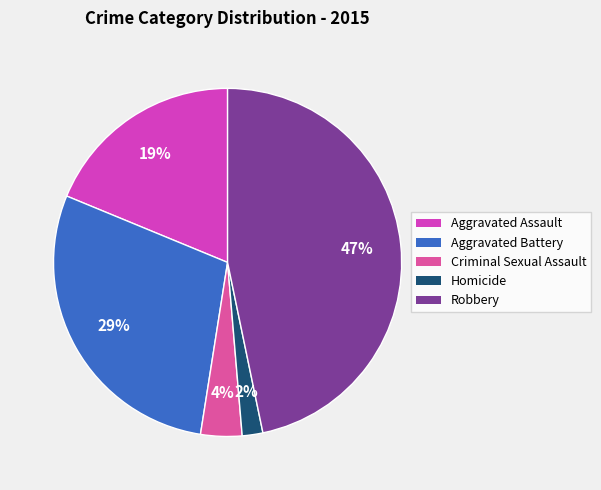

To the nearest percent, what is the average slice percentage?

20%